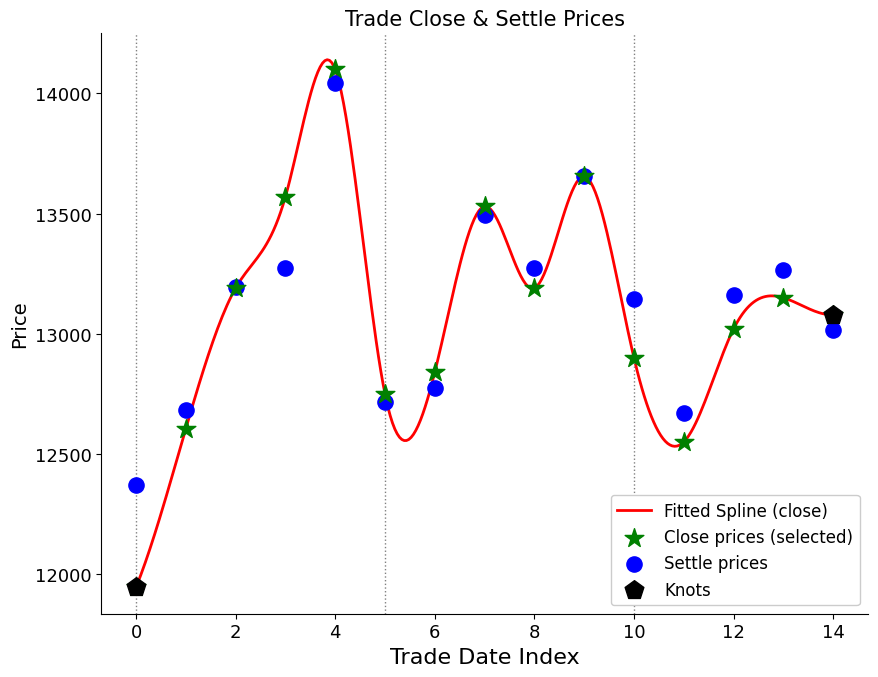

Which series reaches the maximum Y coordinate?

close